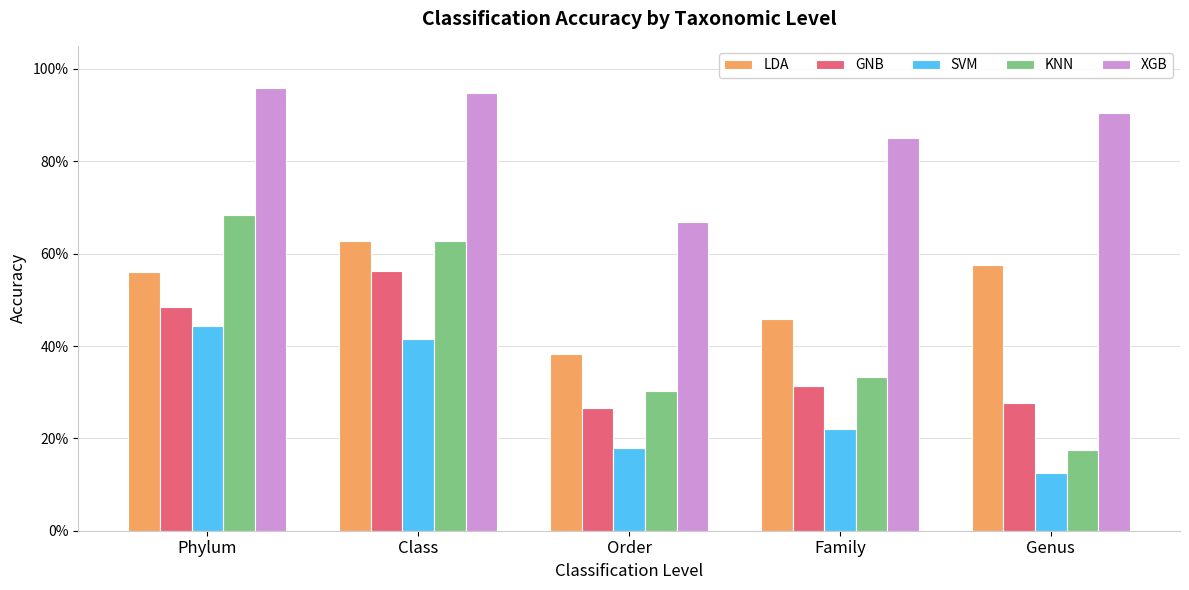

Which series has the largest total across all categories?

XGB